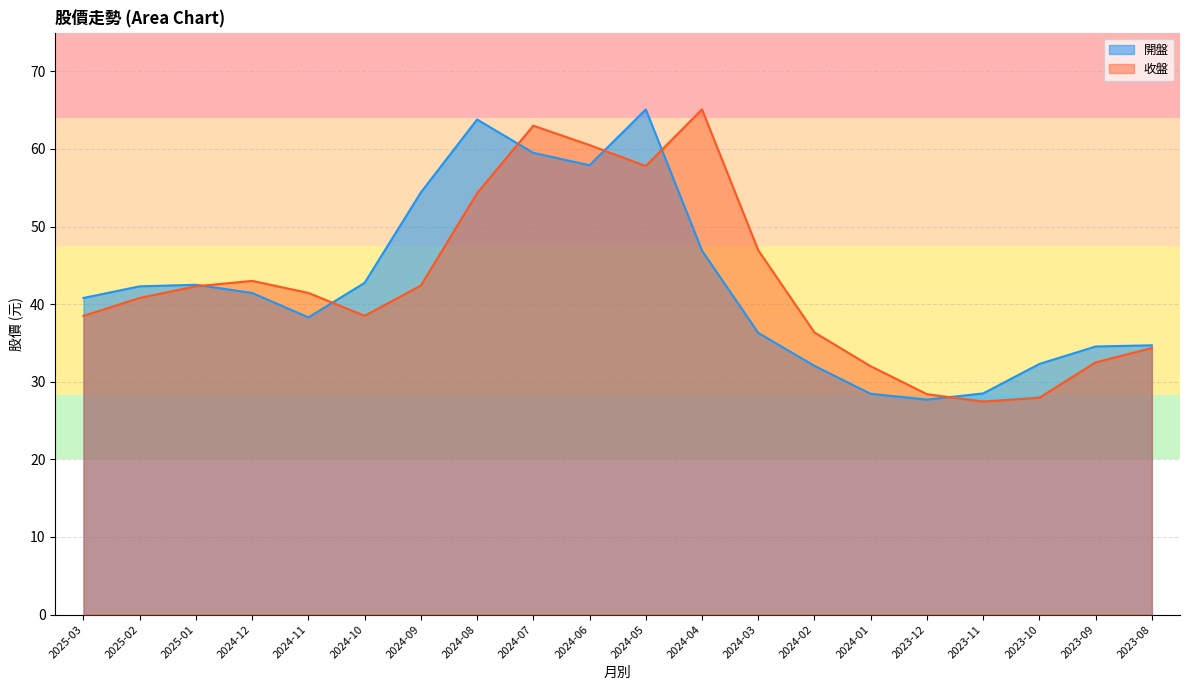

True or false: 開盤 has a value of 42.5 at 2025-01.

True